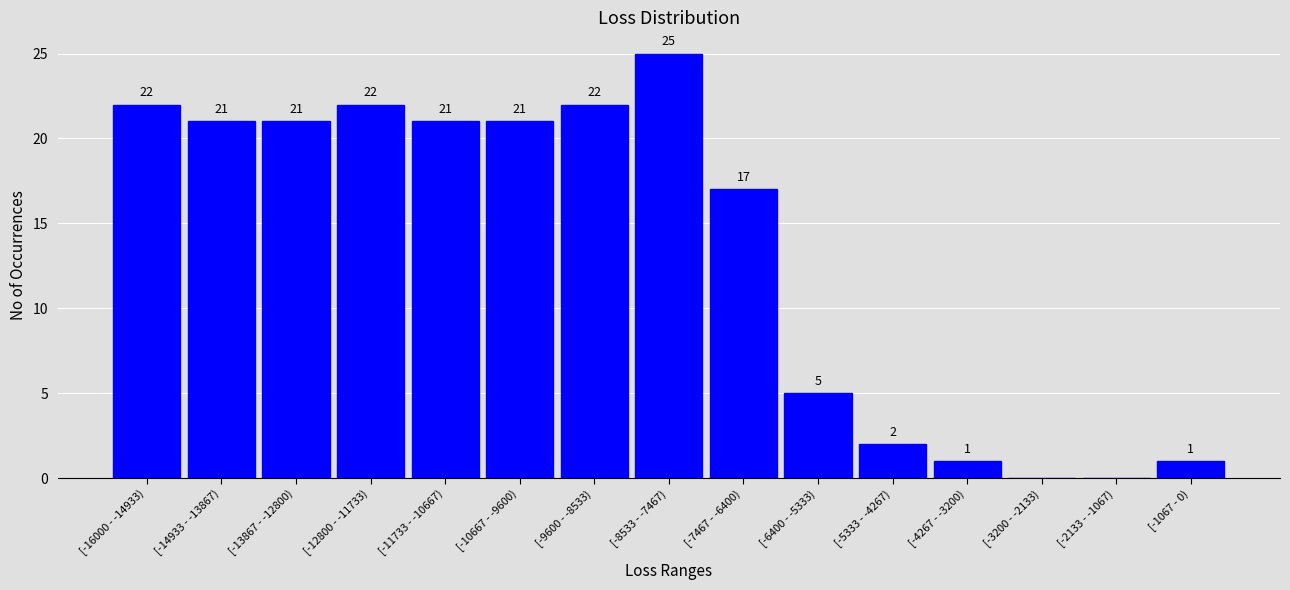

Reading left to right, transcribe all the data shown in this chart.

[-16000 - -14933)=22	[-14933 - -13867)=21	[-13867 - -12800)=21	[-12800 - -11733)=22	[-11733 - -10667)=21	[-10667 - -9600)=21	[-9600 - -8533)=22	[-8533 - -7467)=25	[-7467 - -6400)=17	[-6400 - -5333)=5	[-5333 - -4267)=2	[-4267 - -3200)=1	[-3200 - -2133)=0	[-2133 - -1067)=0	[-1067 - 0)=1